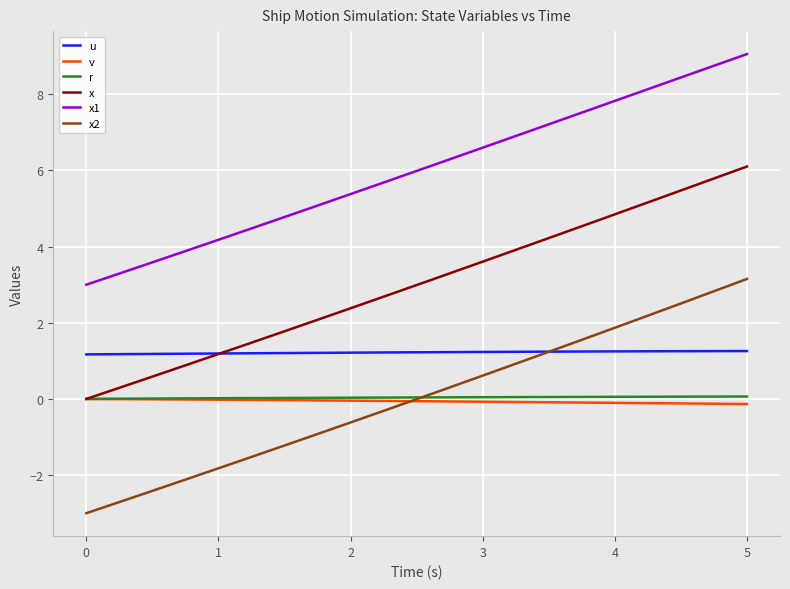

True or false: x1 and v cross at least once.

False